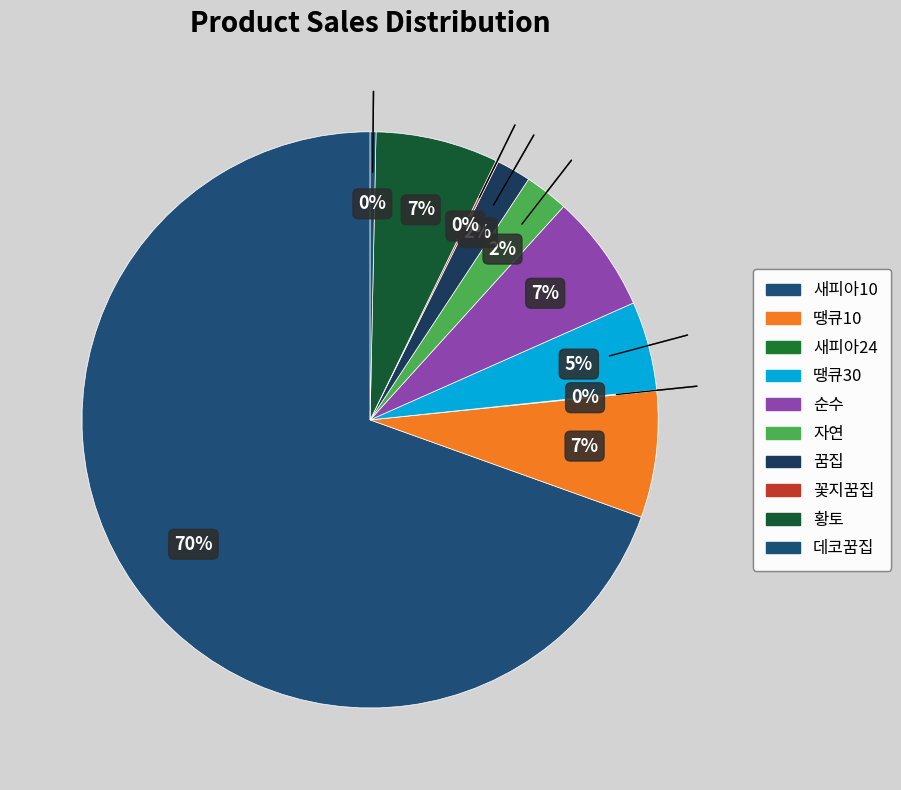

Count the number of slices in the pie.

10